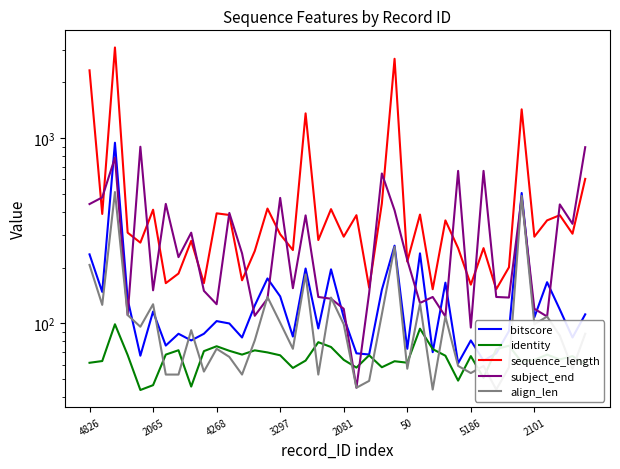

After their last crossing, which series has the higher values: identity or bitscore?

bitscore